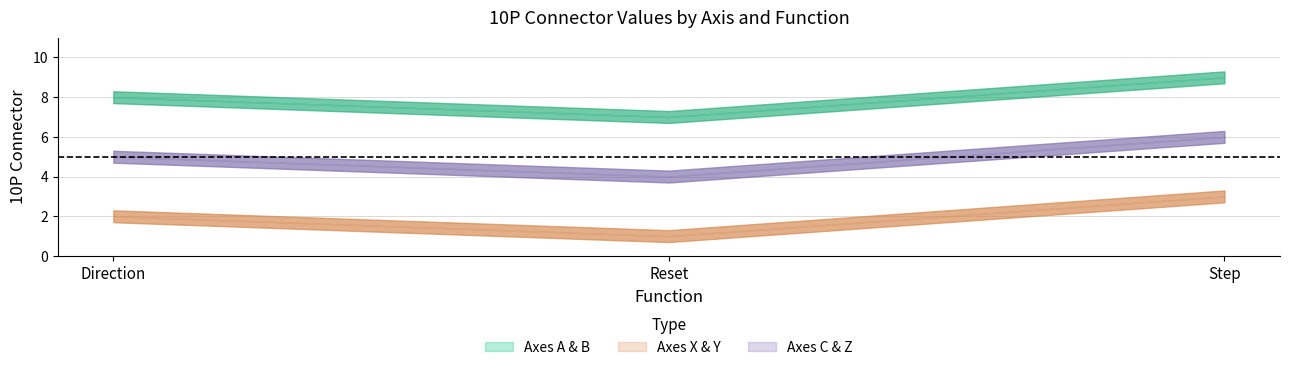

What is the value of the C point at the 2nd from the left?

4